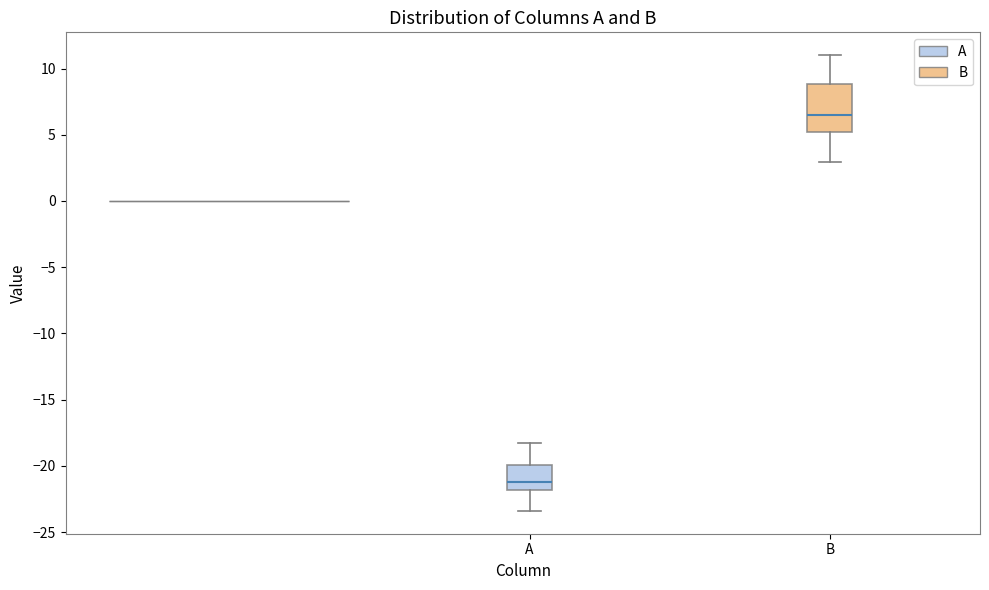

Which box has the highest median line?

B